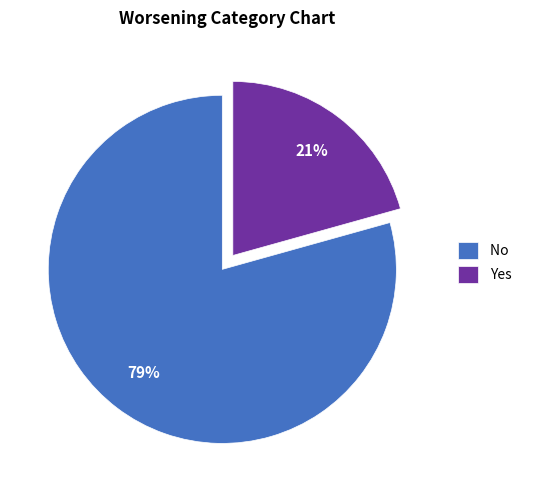

Does any single category account for the majority?

Yes